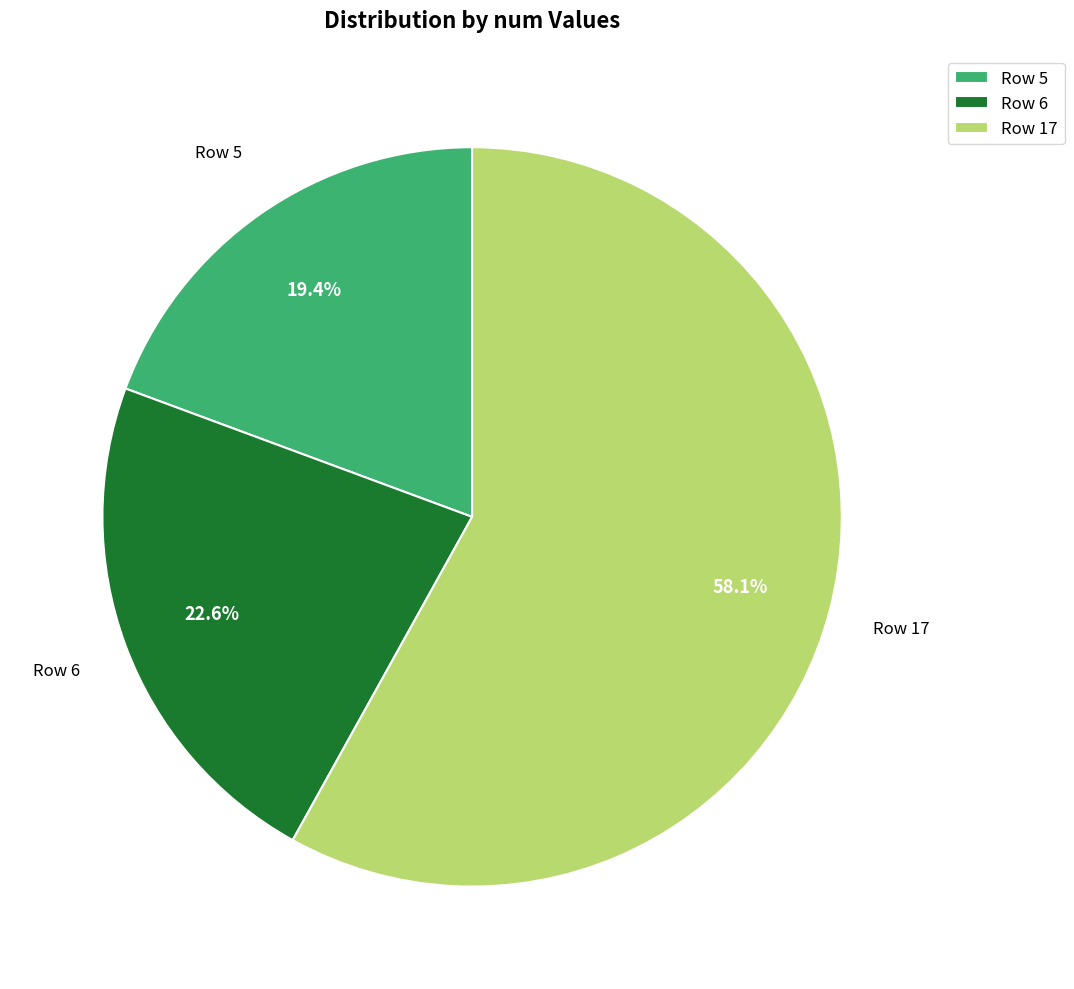

Which slice is the largest?

Row 17